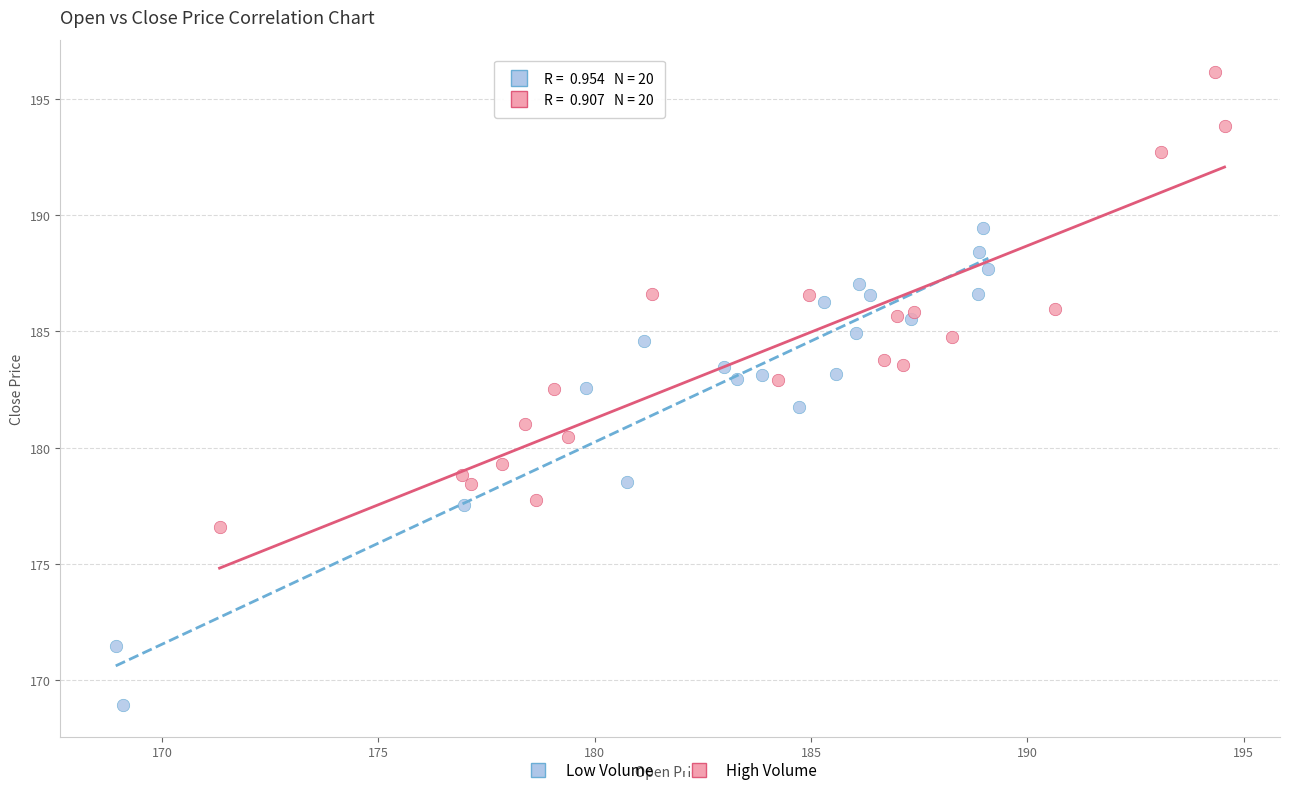

What are all the series names shown in the legend?

Low Volume, High Volume